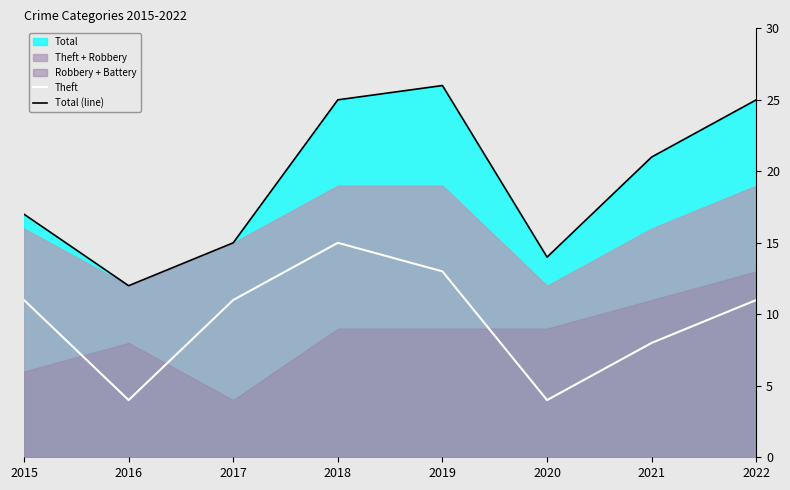

At which category does Theft reach its first local valley?

2016